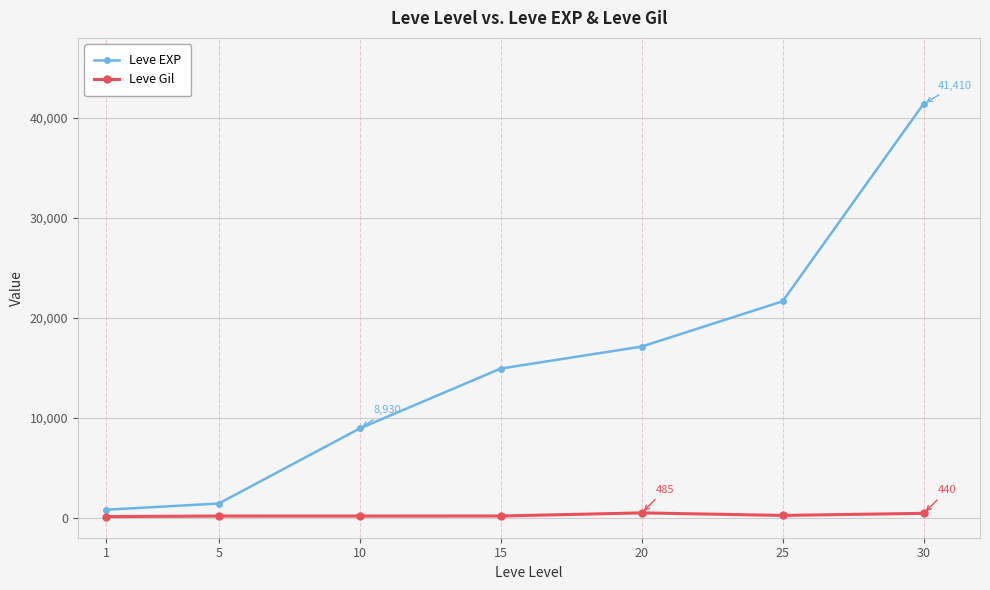

Which series has the largest range (max minus min)?

Leve EXP